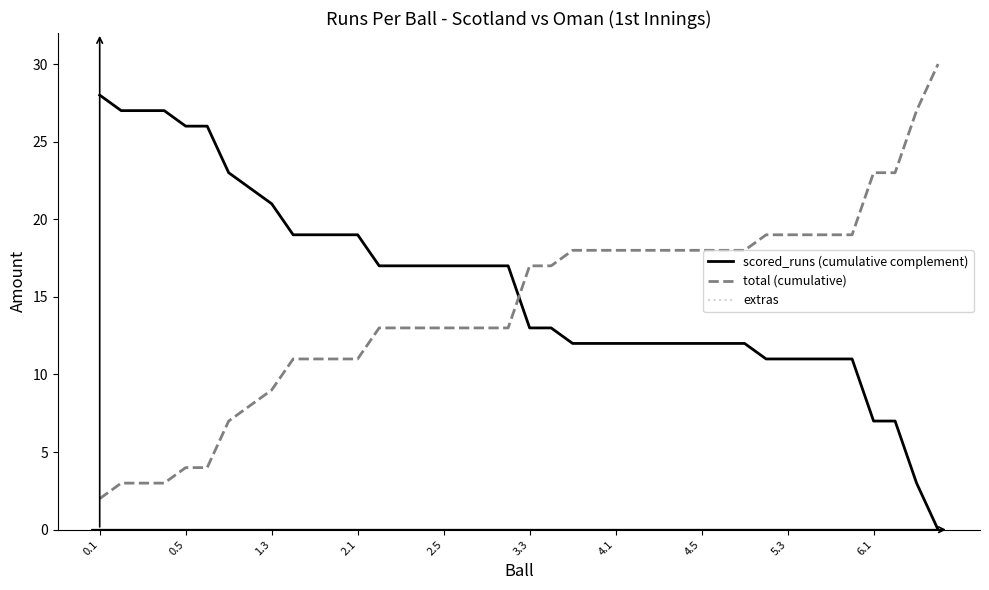

How many times do scored_runs (cumulative complement) and total (cumulative) cross each other?

1